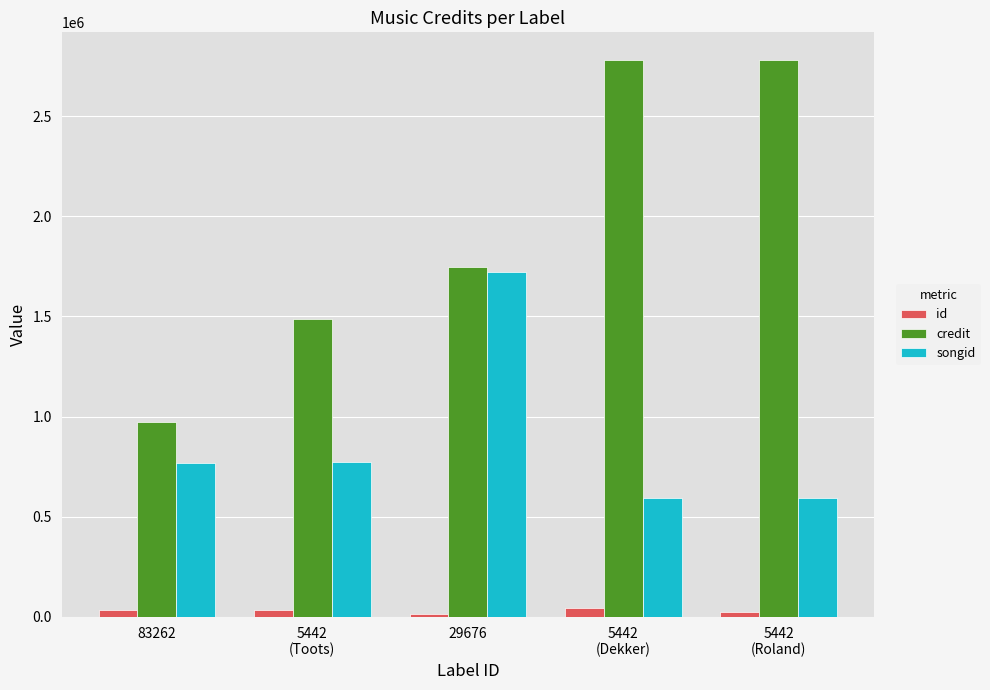

How many bars are there in total?

15